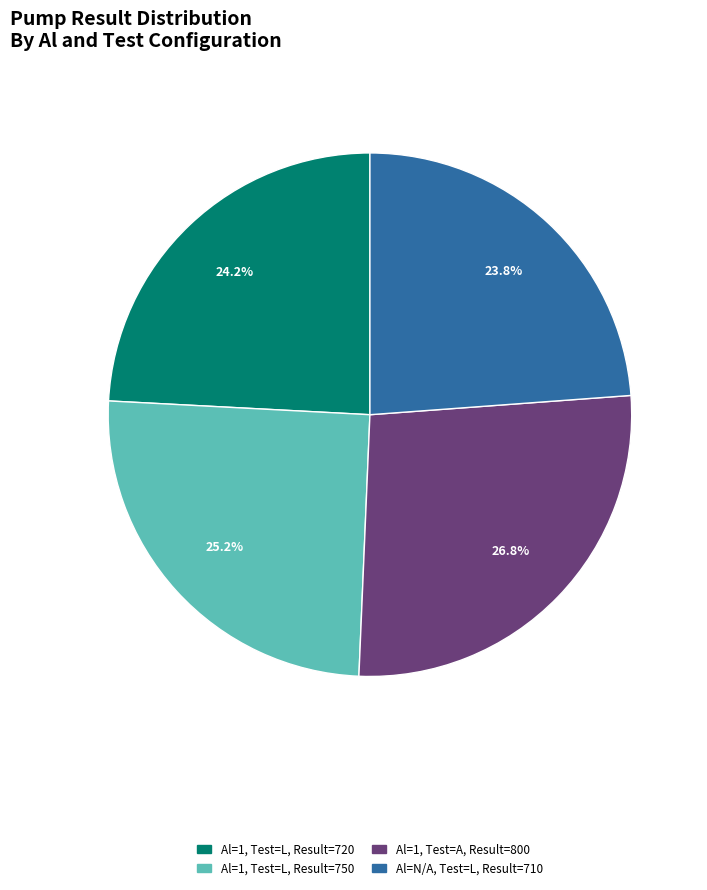

What percentage is the Al=N/A, Test=L, Result=710 slice, to the nearest percent?

24%